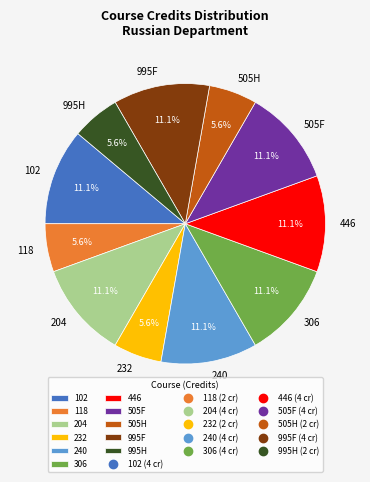

What percentage is the 204 slice, to the nearest percent?

11%